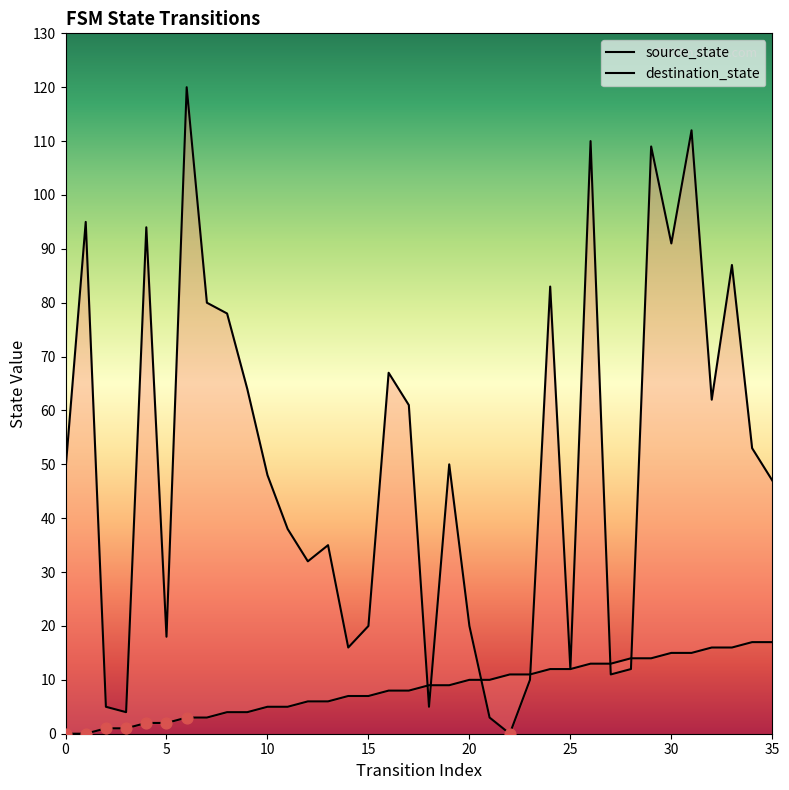

Which series contains the highest Y value?

destination_state